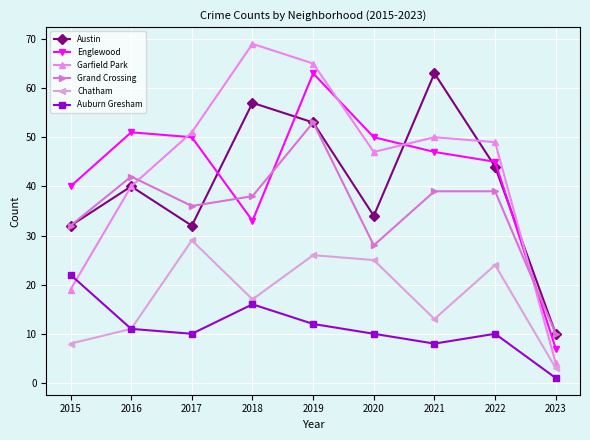

True or false: Grand Crossing and Auburn Gresham cross at least once.

False